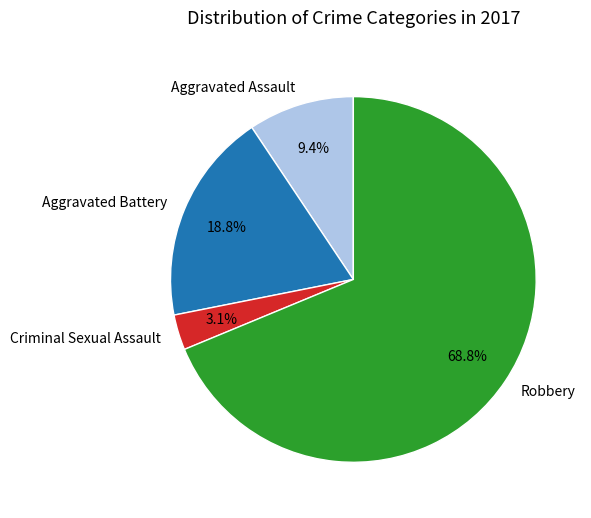

To the nearest percent, what is the combined percentage of Robbery and Aggravated Assault?

78%